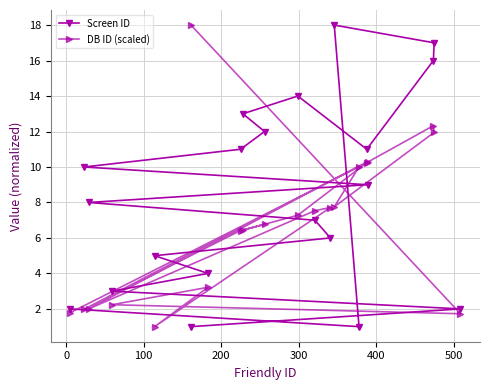

What is the value of the Screen ID point at the 6th from the left?

1.0